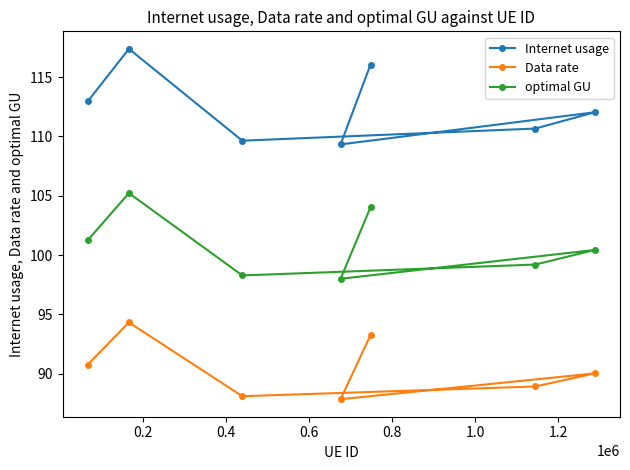

What is the difference between the maximum and second lowest values in the Internet usage series?

7.7